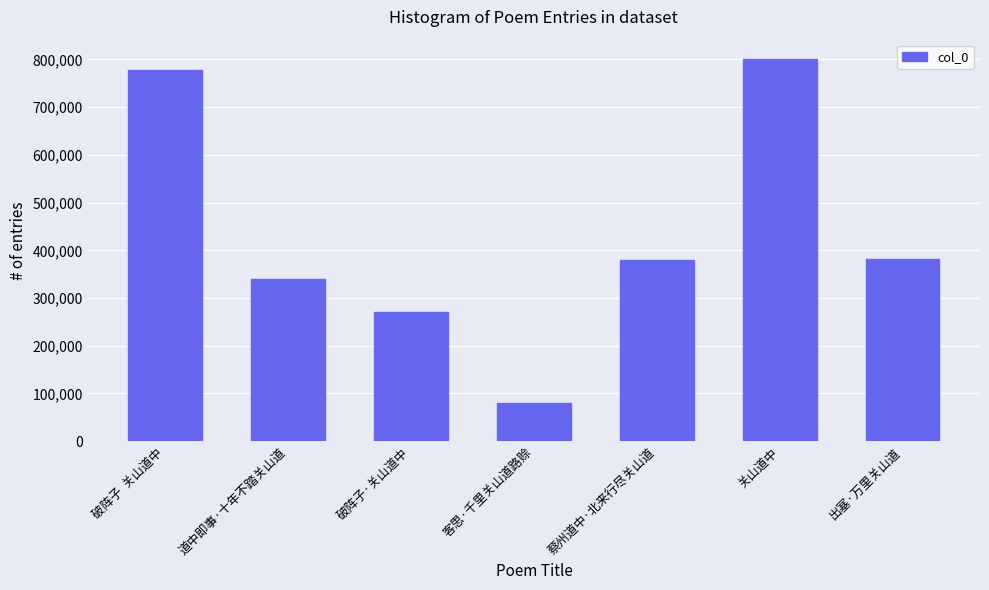

What is the sum of the values at 客思·千里关山道路赊 and 破阵子·关山道中?

351895